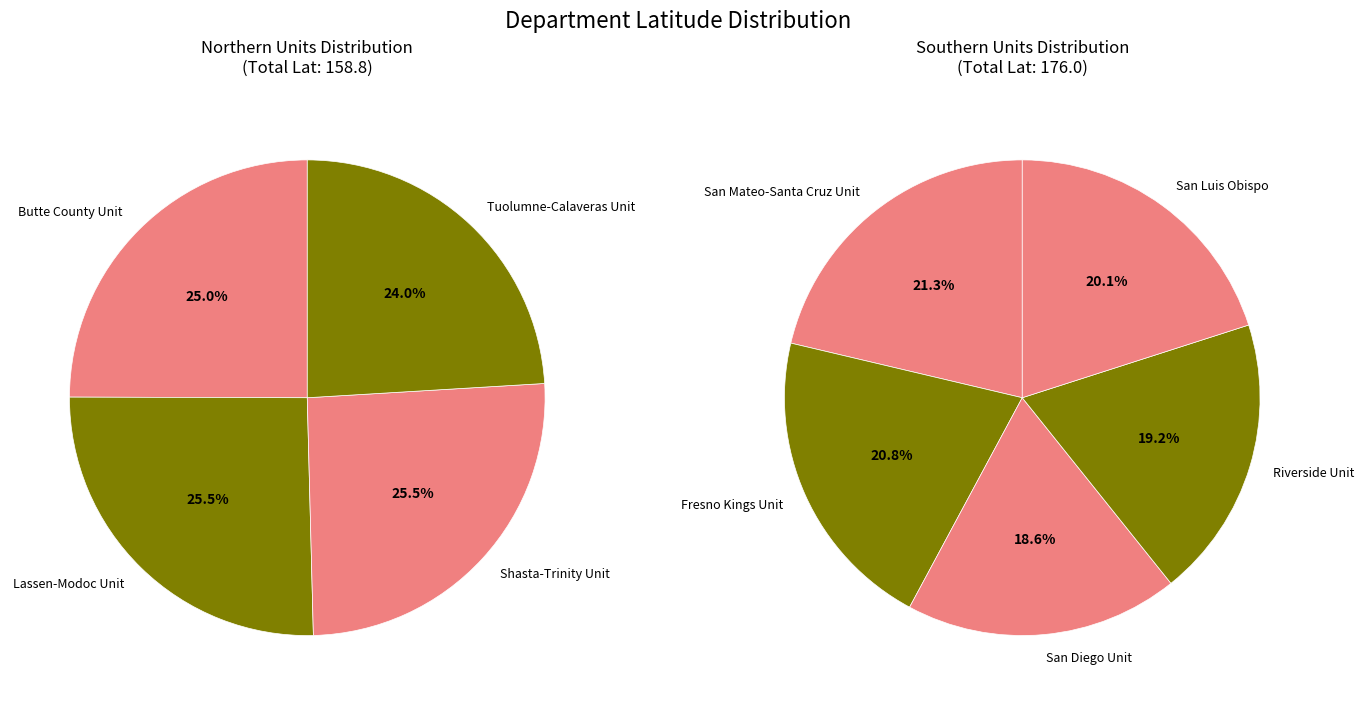

Which category has the smallest portion of the pie?

San Diego Unit